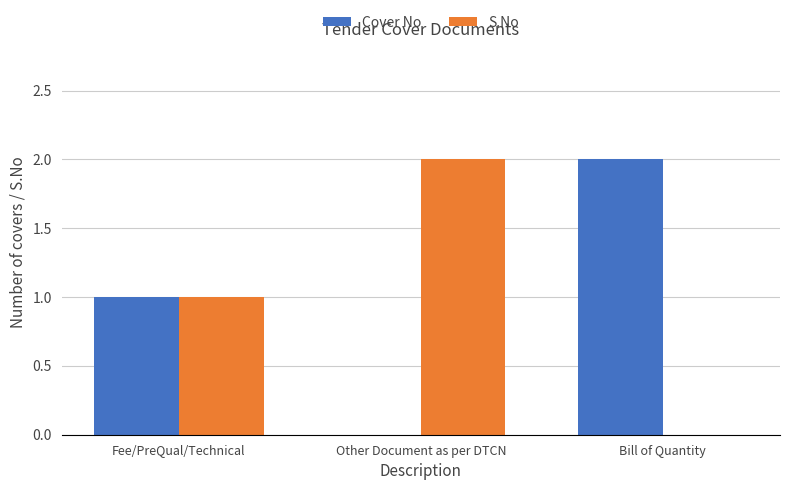

What is the highest value of the Cover No series?

2